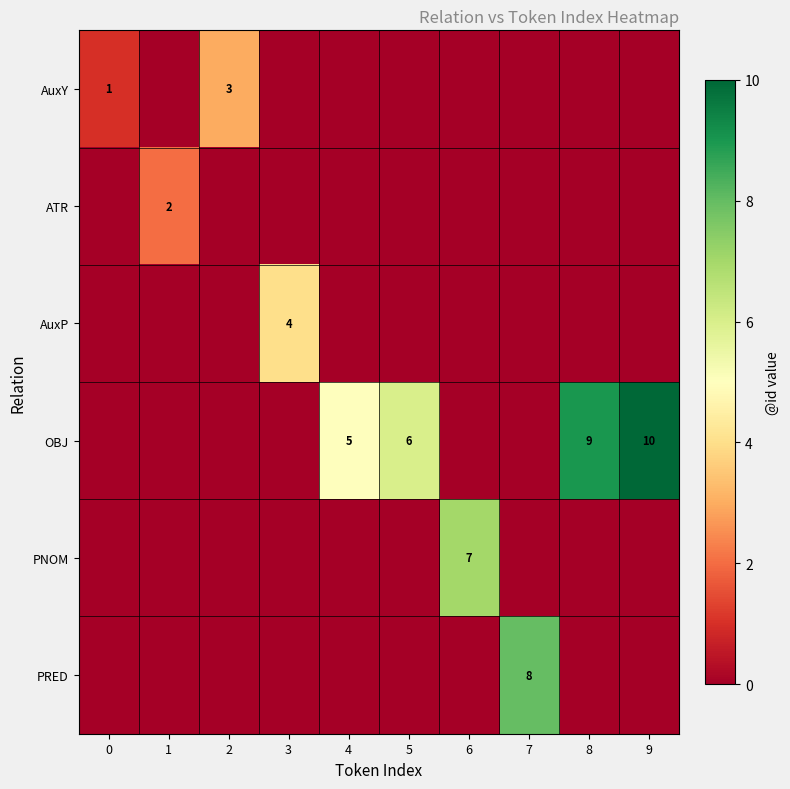

Count the number of categories in the chart.

10